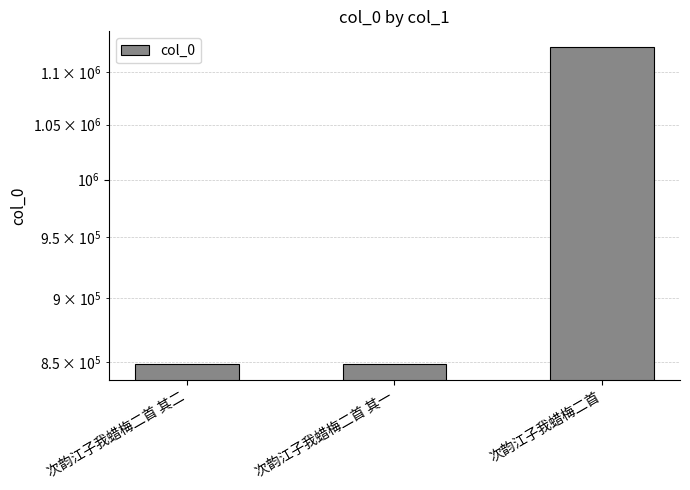

True or false: the data shows 1125038 at 次韵江子我蜡梅二首.

True